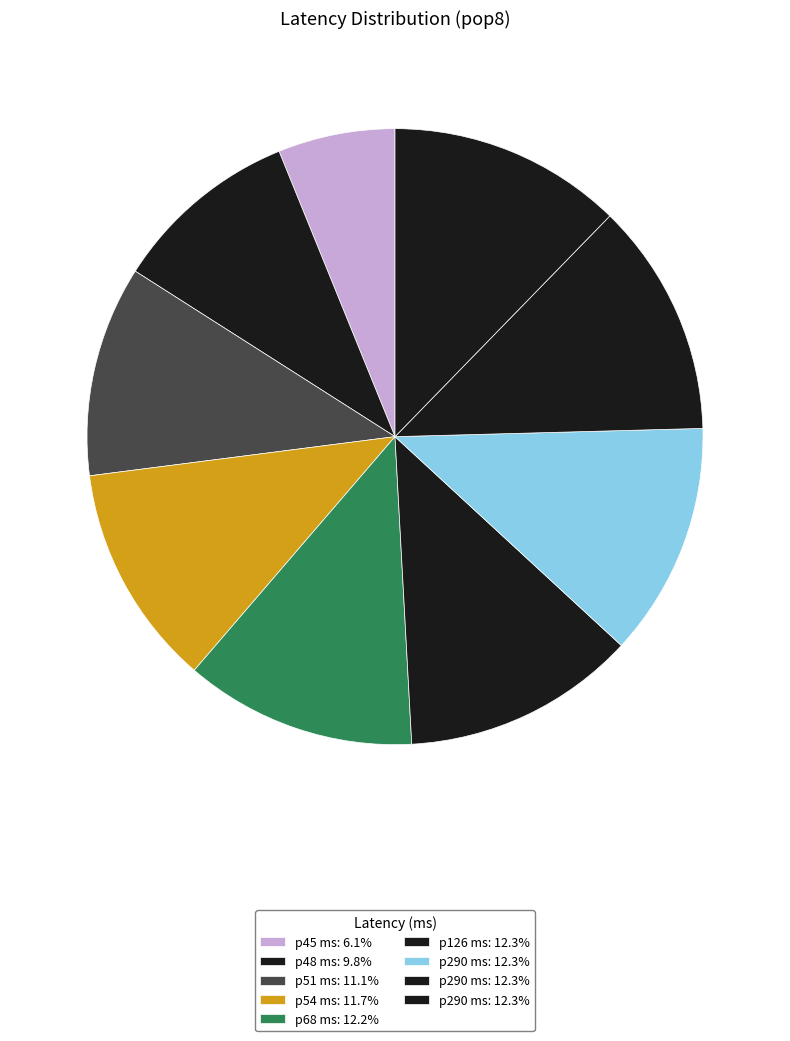

Rank the categories by value from lowest to highest.

45, 48, 51, 54, 68, 126, 290, 290, 290